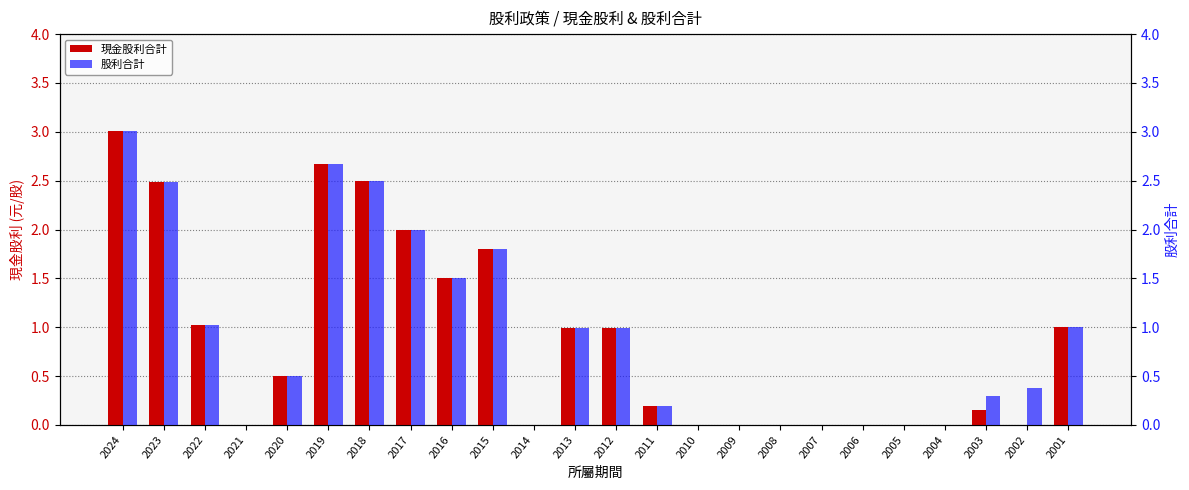

What is the difference between the highest and lowest values at 2003?

0.1